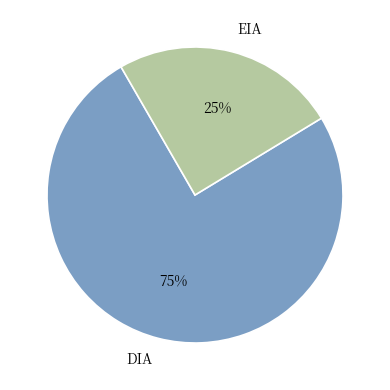

True or false: EIA accounts for 36% of the total.

False